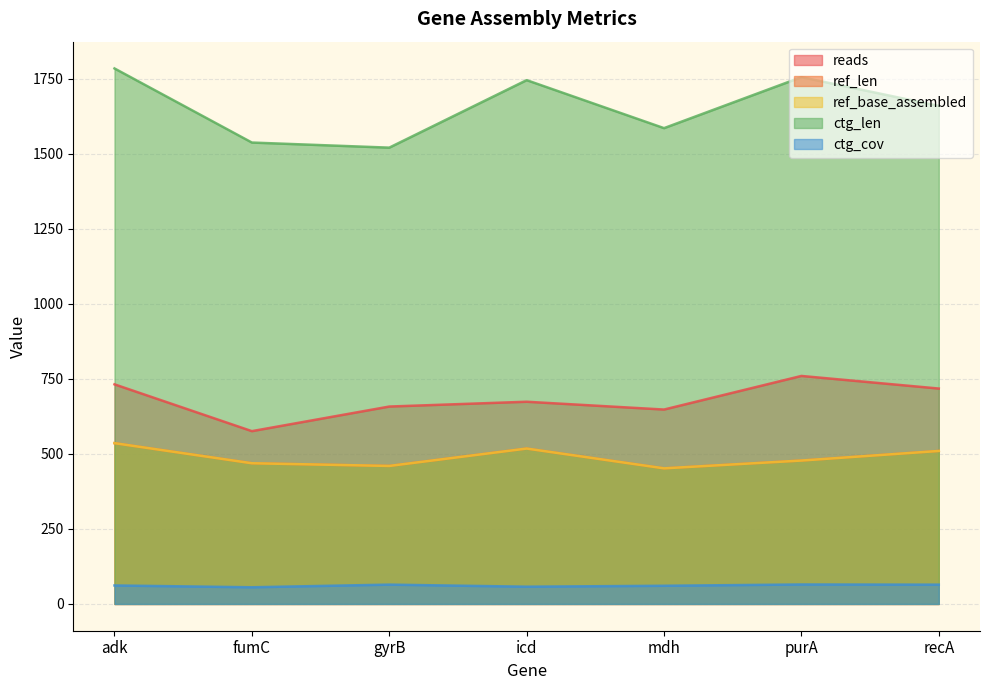

What is the difference between the maximum and second lowest values in the ref_base_assembled series?

76.0